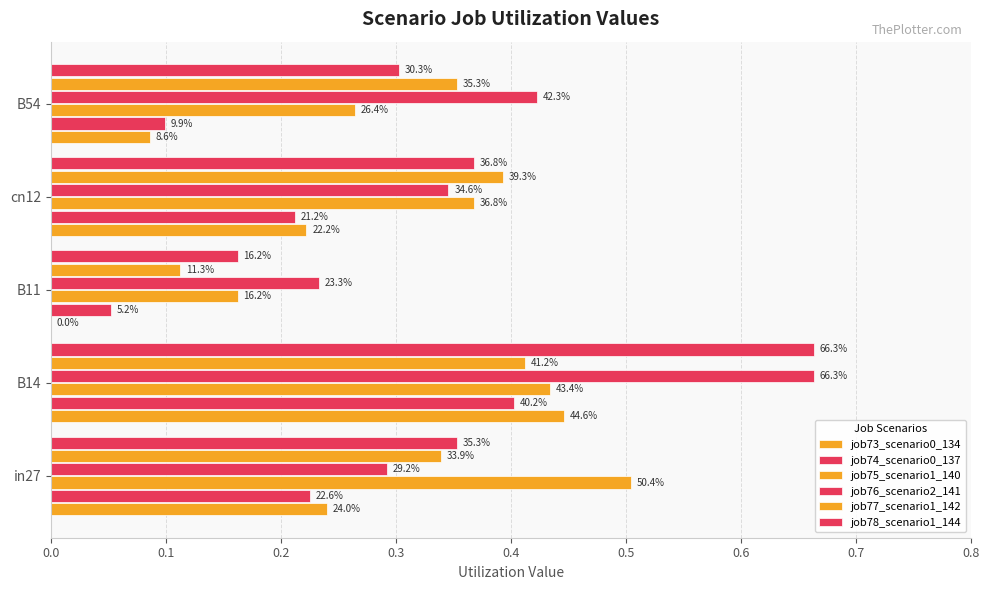

What is the difference between the maximum and second lowest values in the job78_scenario1_144 series?

0.4